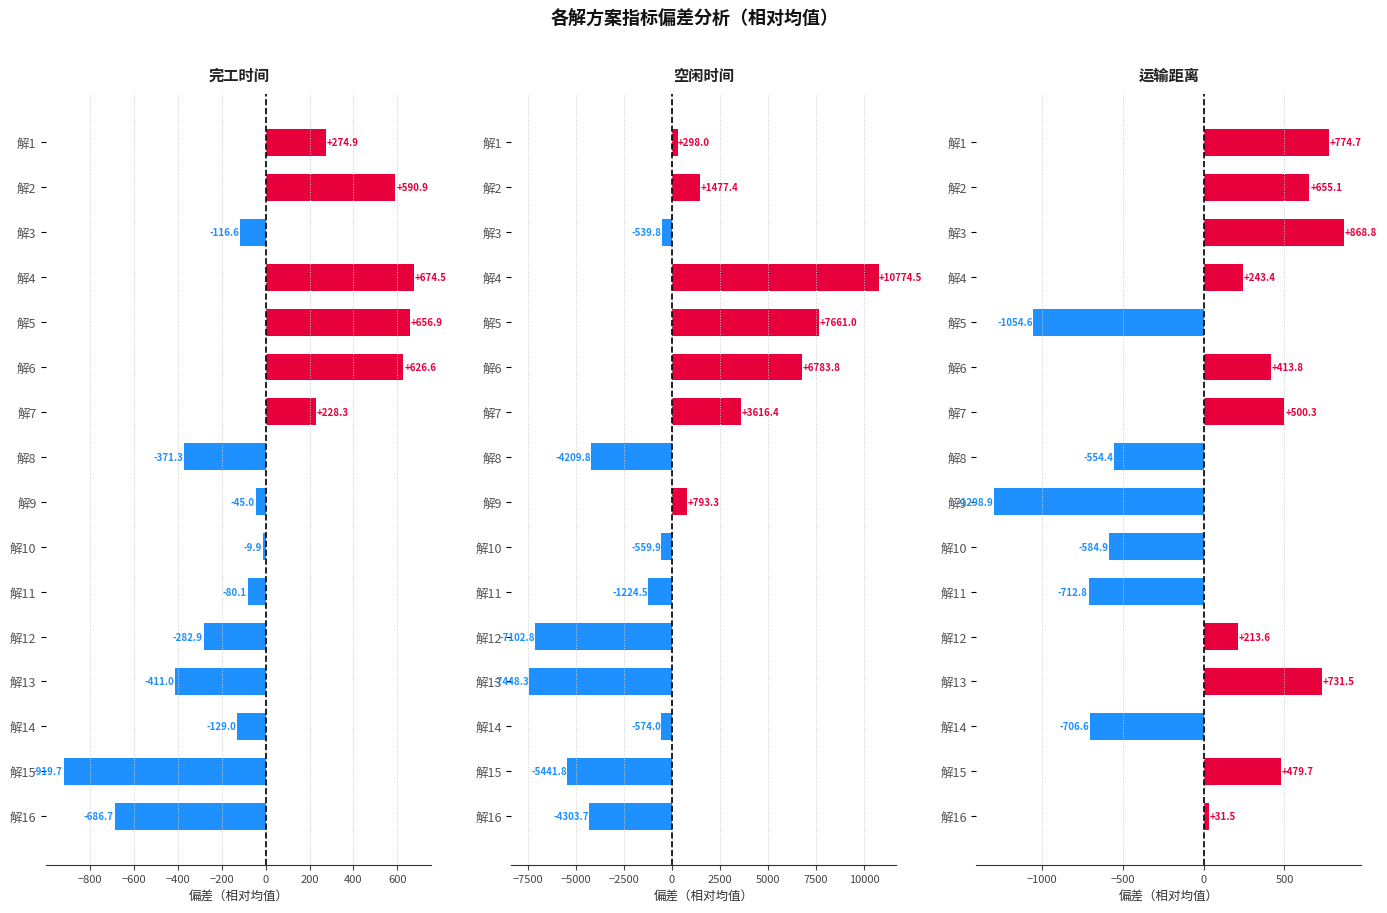

Which series changed the most between 解7 and 解14?

空闲时间